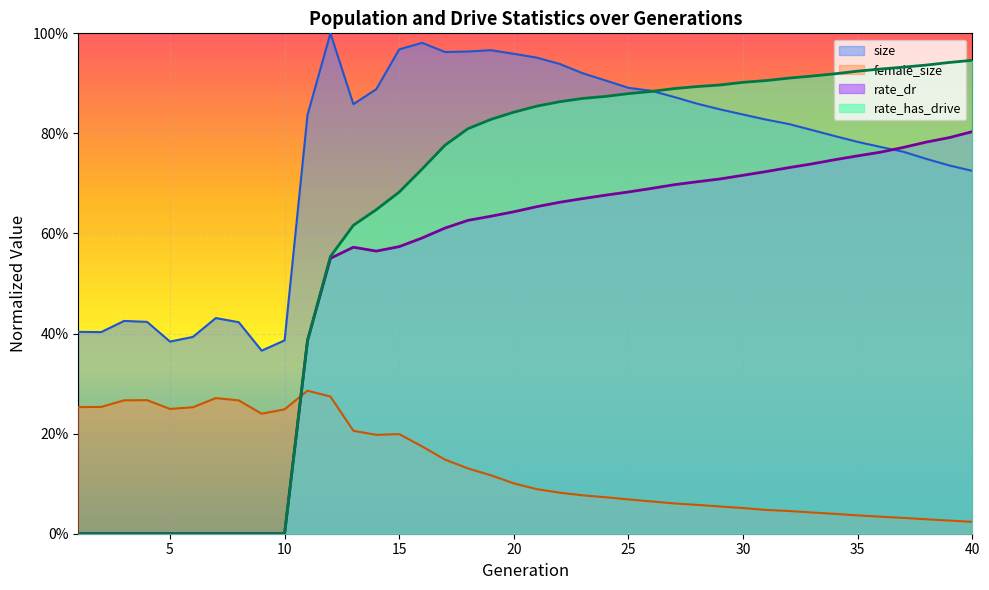

The size series shows 0.9 at 25. True or false?

True